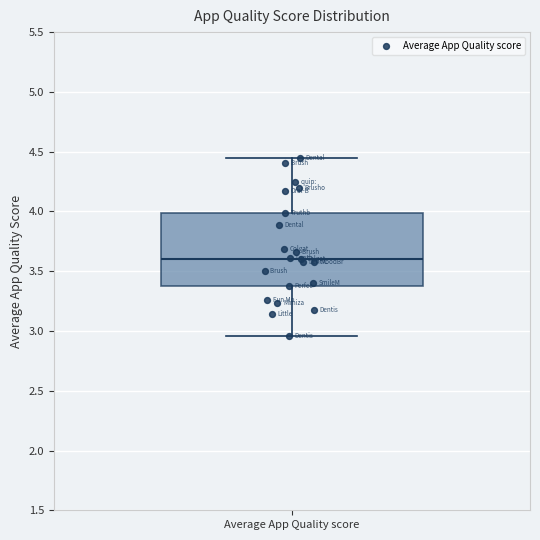

Where does the lower whisker of the box for Average App Quality score end on the y-axis? The values are not printed on the chart, so give them approximately, as read against the axis.

2.95